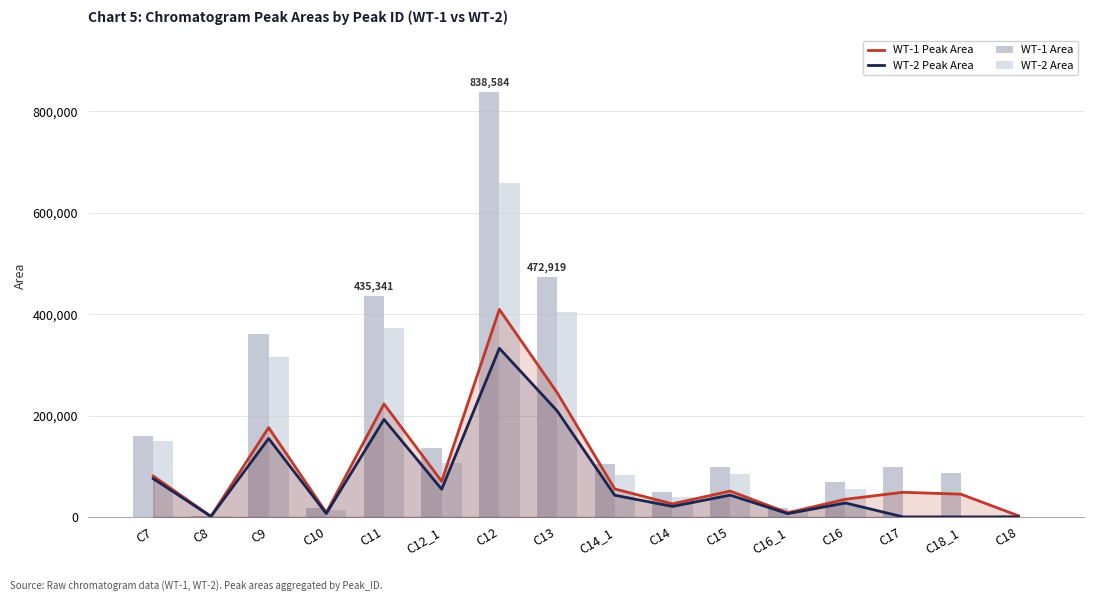

At which label is WT-1 Area closest to 420377?

C11